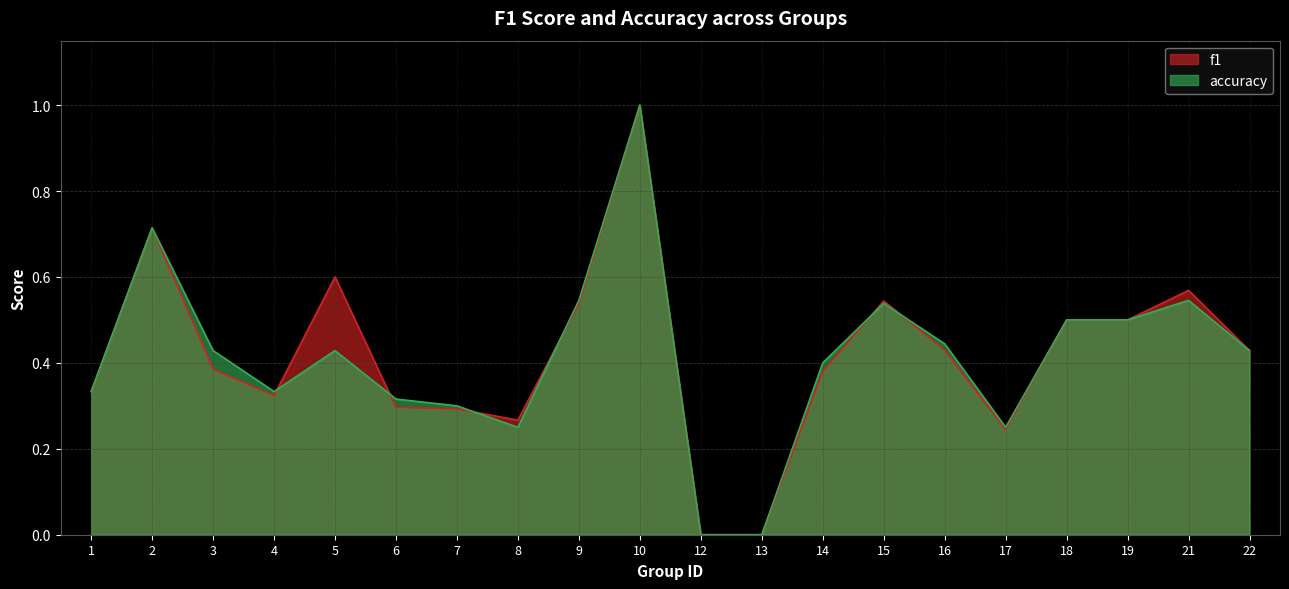

Does the chart have visible grid lines?

Yes